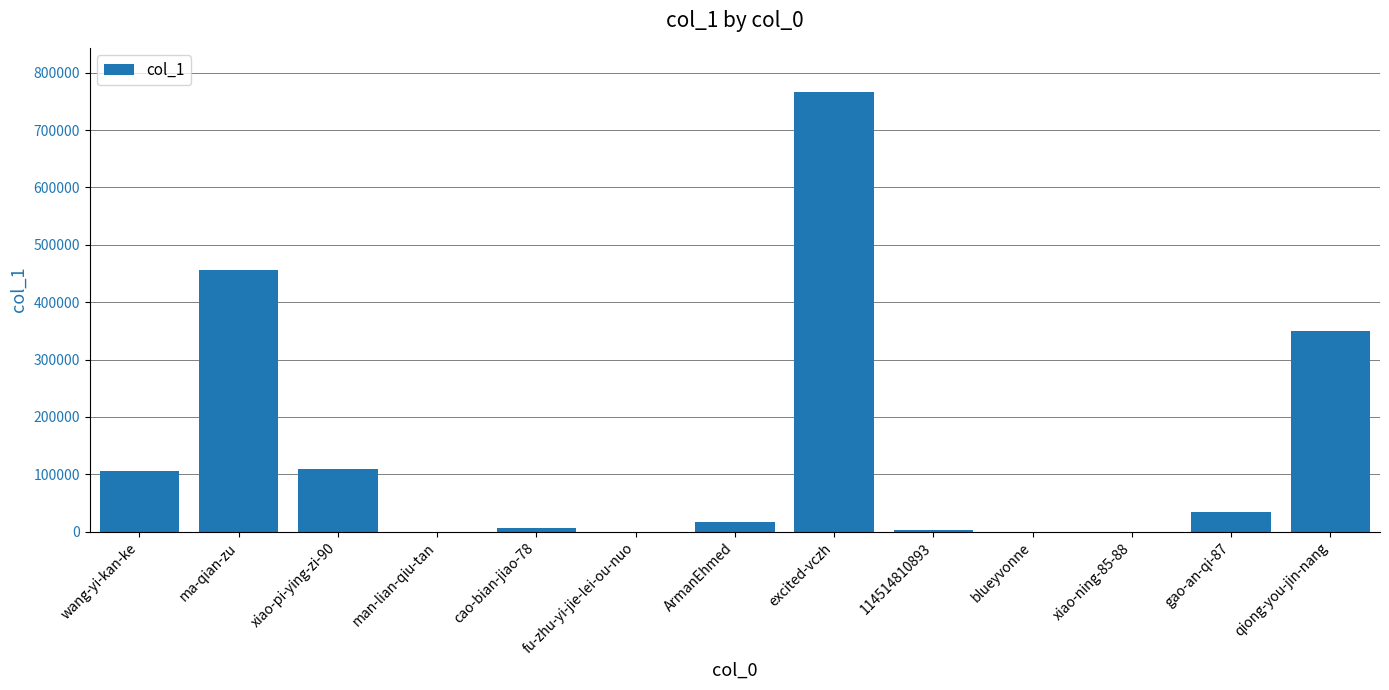

The chart shows a value of 2802 at 114514810893. True or false?

True